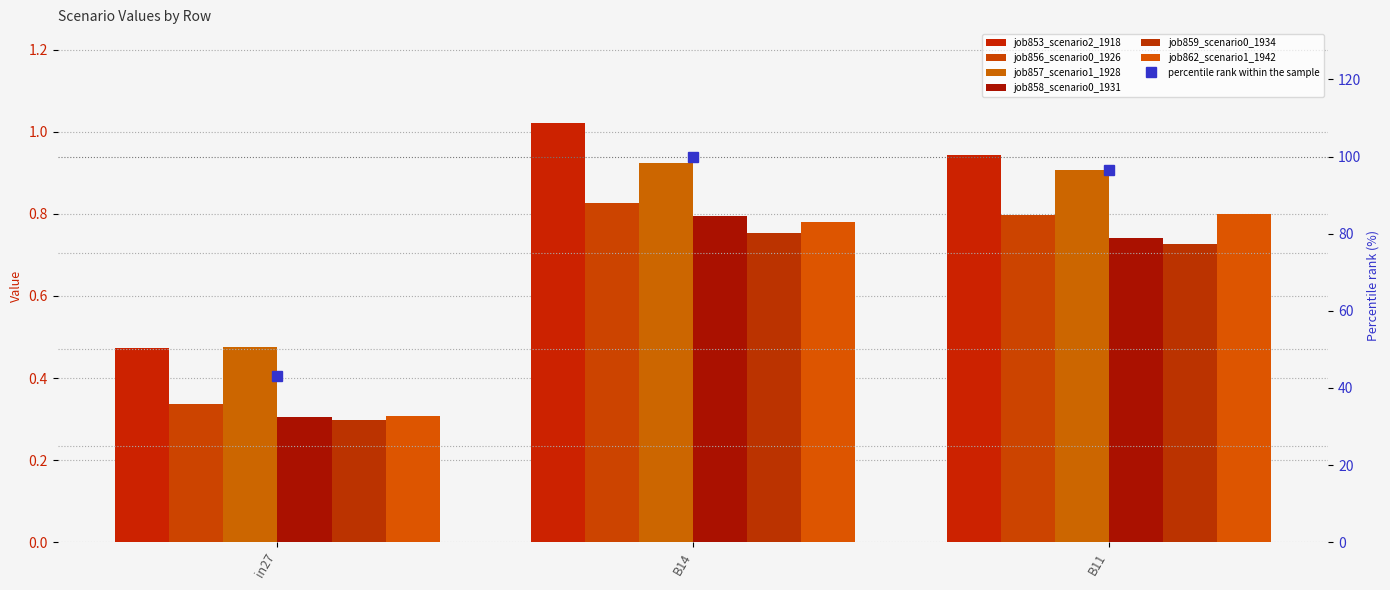

Count the number of categories in the chart.

3